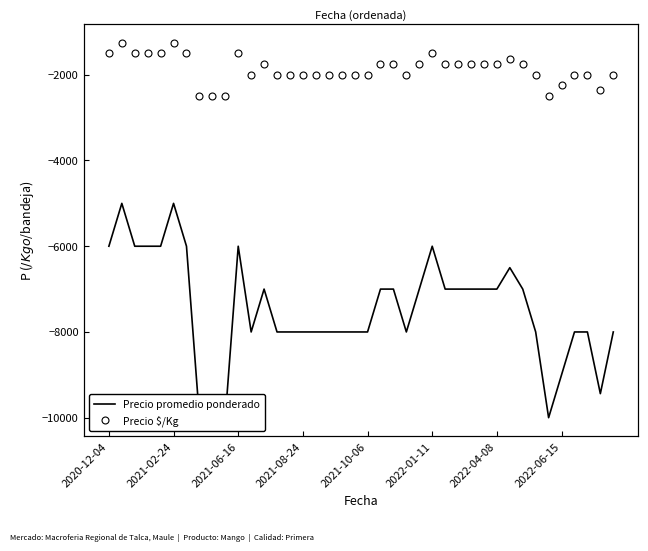

True or false: Precio $/Kg and Precio promedio ponderado intersect in this chart.

False